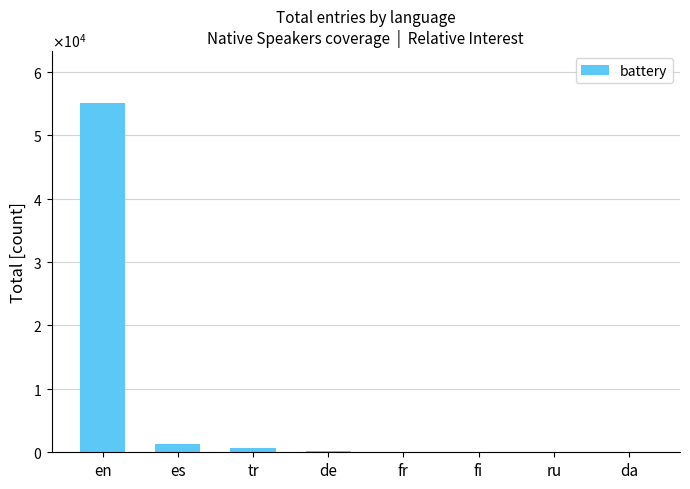

The chart shows a value of 54996 at en. True or false?

True